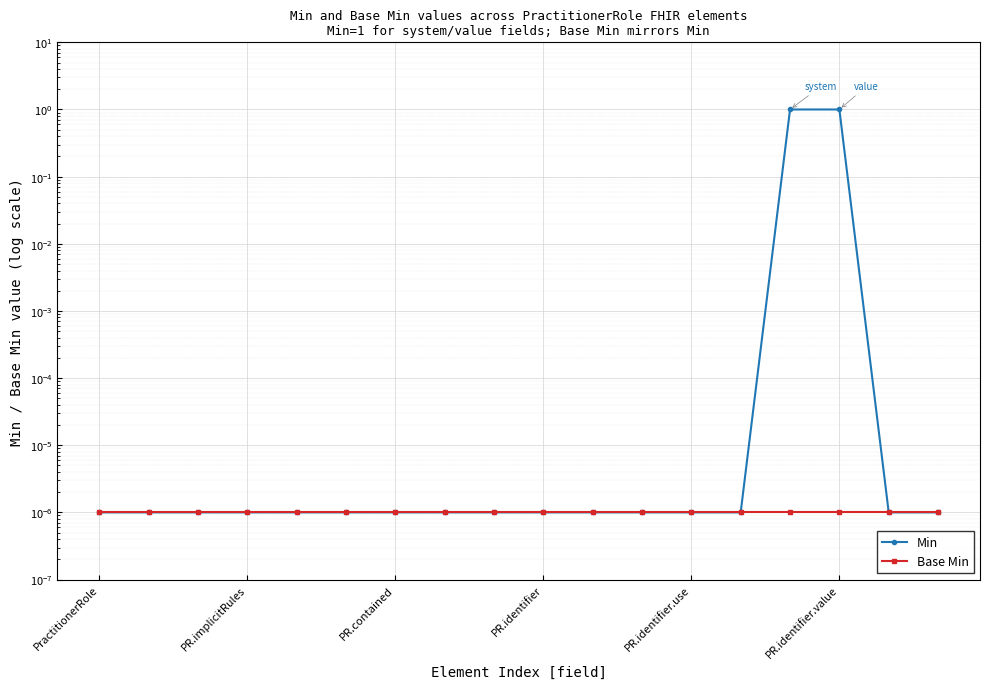

At PR.implicitRules, list the series in order from largest to smallest.

Min, Base Min